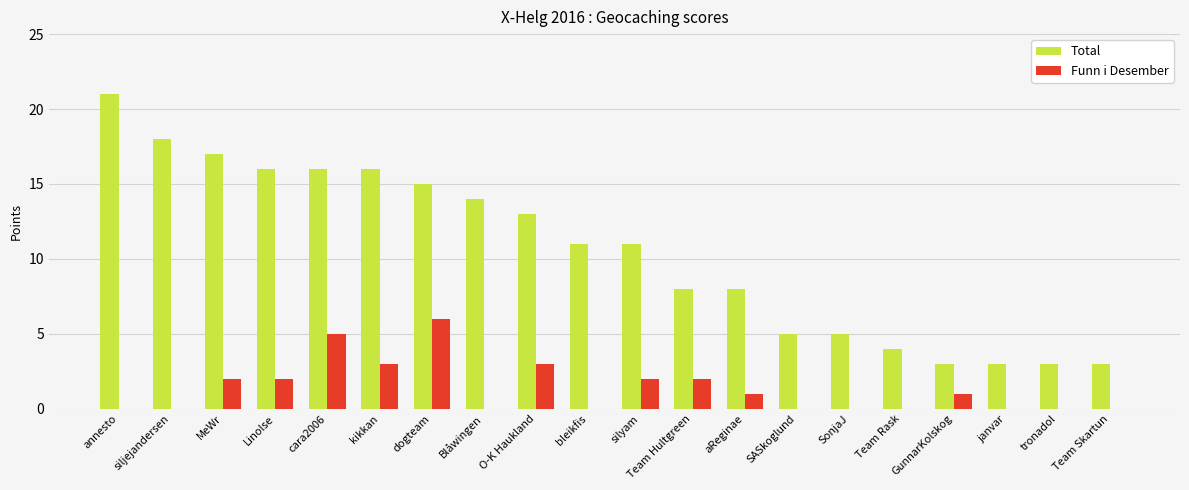

Reading left to right, what are all the values shown in this chart?

Total: 21	18	17	16	16	16	15	14	13	11	11	8	8	5	5	4	3	3	3	3
Funn i Desember: 0	0	2	2	5	3	6	0	3	0	2	2	1	0	0	0	1	0	0	0